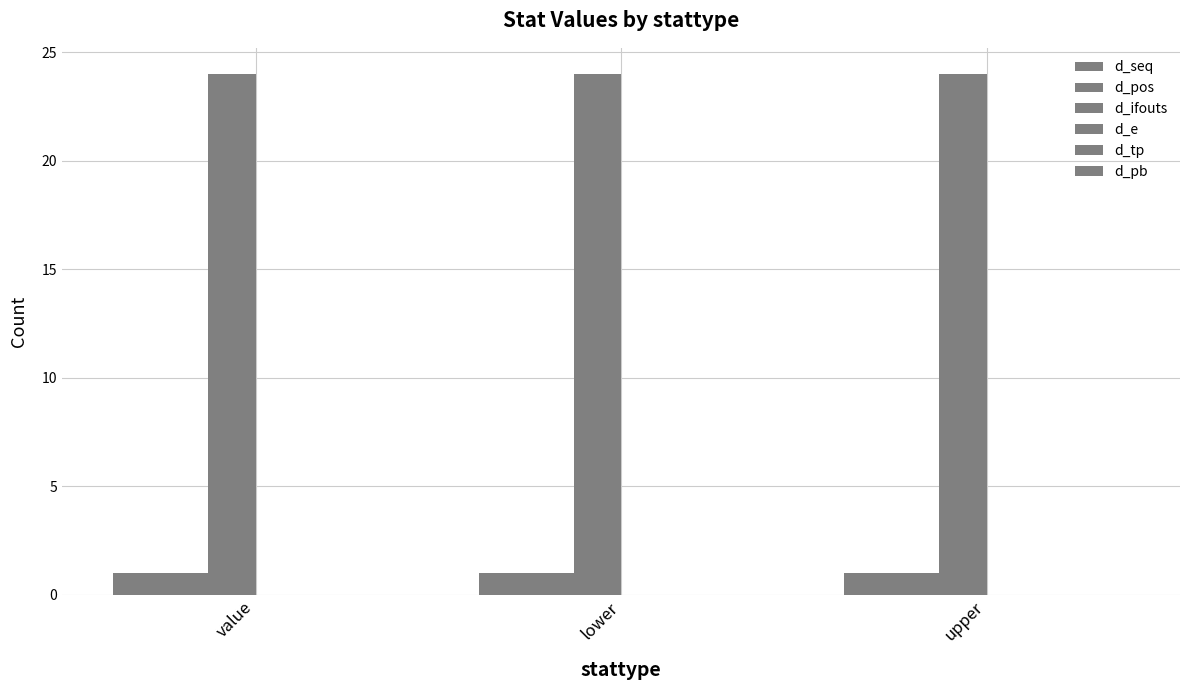

Which series has the largest total across all categories?

d_ifouts